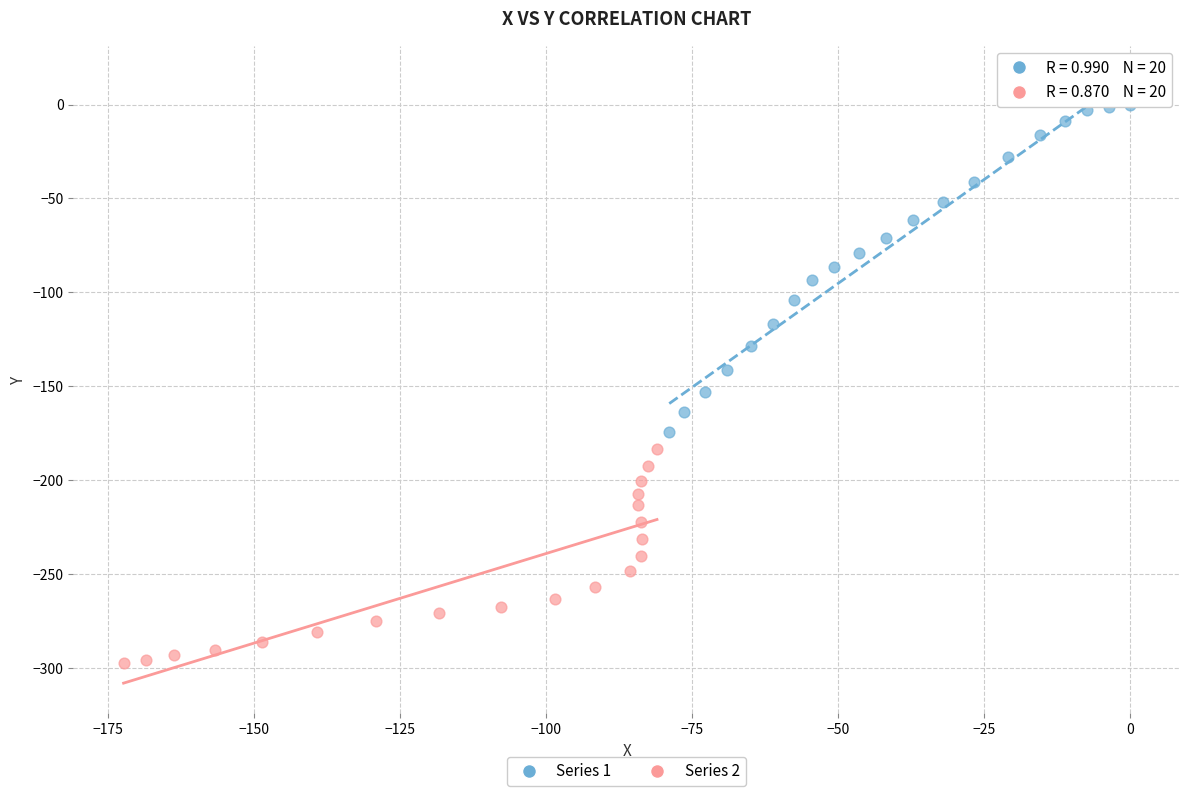

What are all the series names shown in the legend?

Series 1, Series 2